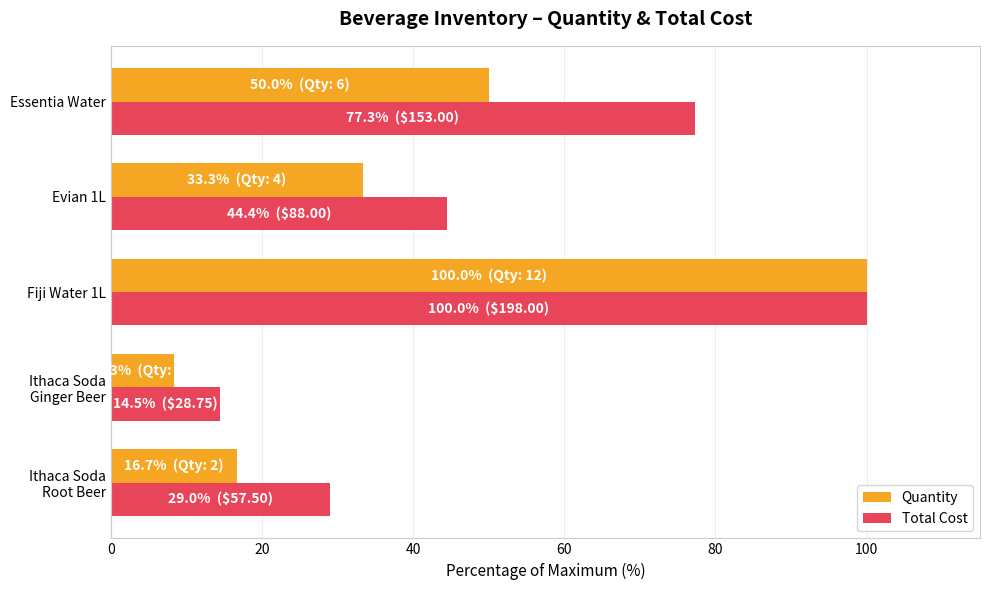

What are all the series names shown in the legend?

Quantity, Total Cost